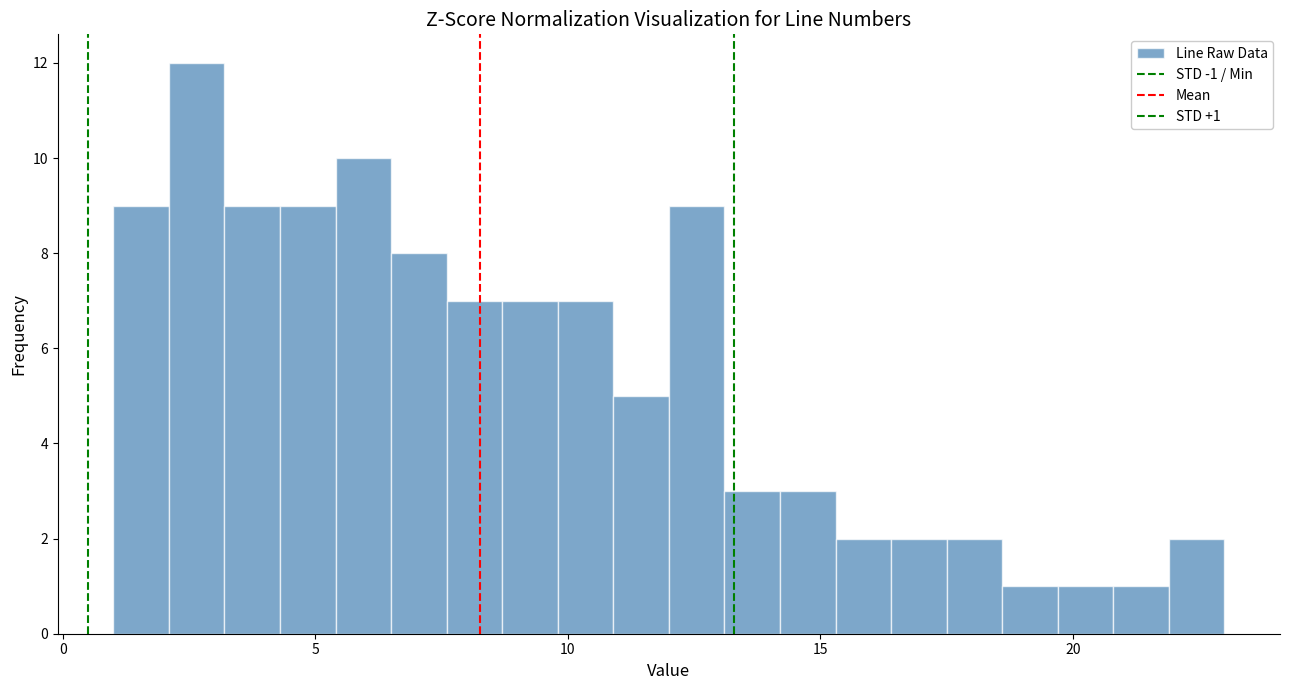

Read against the x-axis, roughly where is the centre of the tallest bar?

2.5